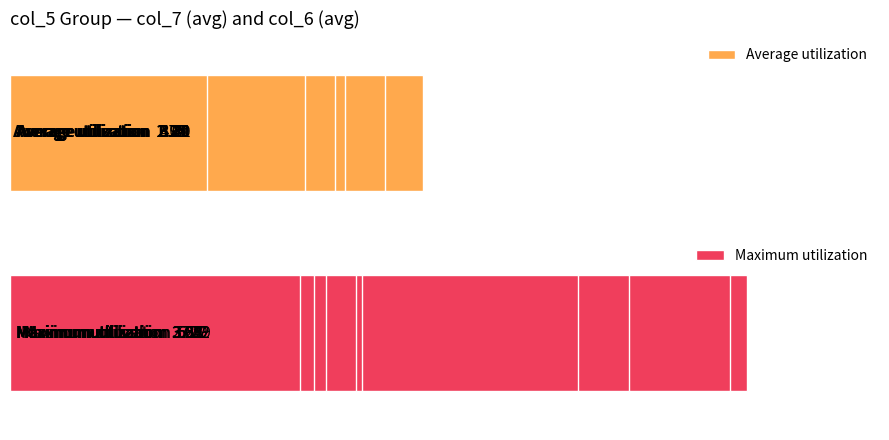

Does the chart contain stacked bars?

No